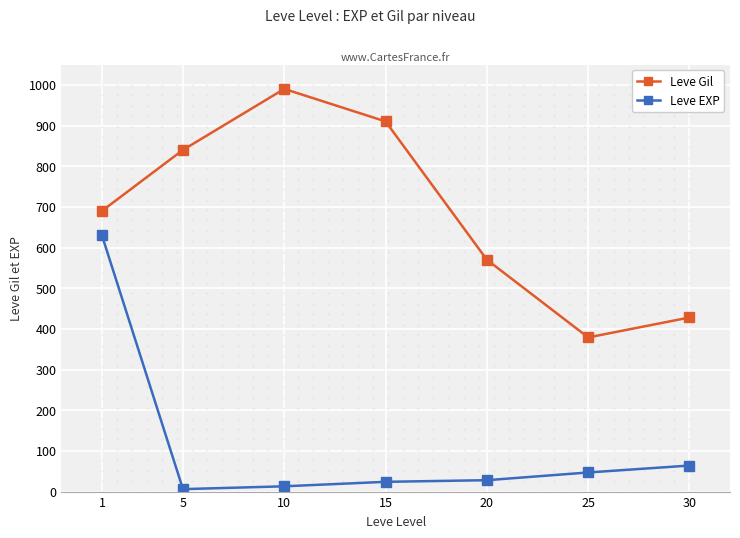

True or false: Leve EXP and Leve Gil intersect in this chart.

False